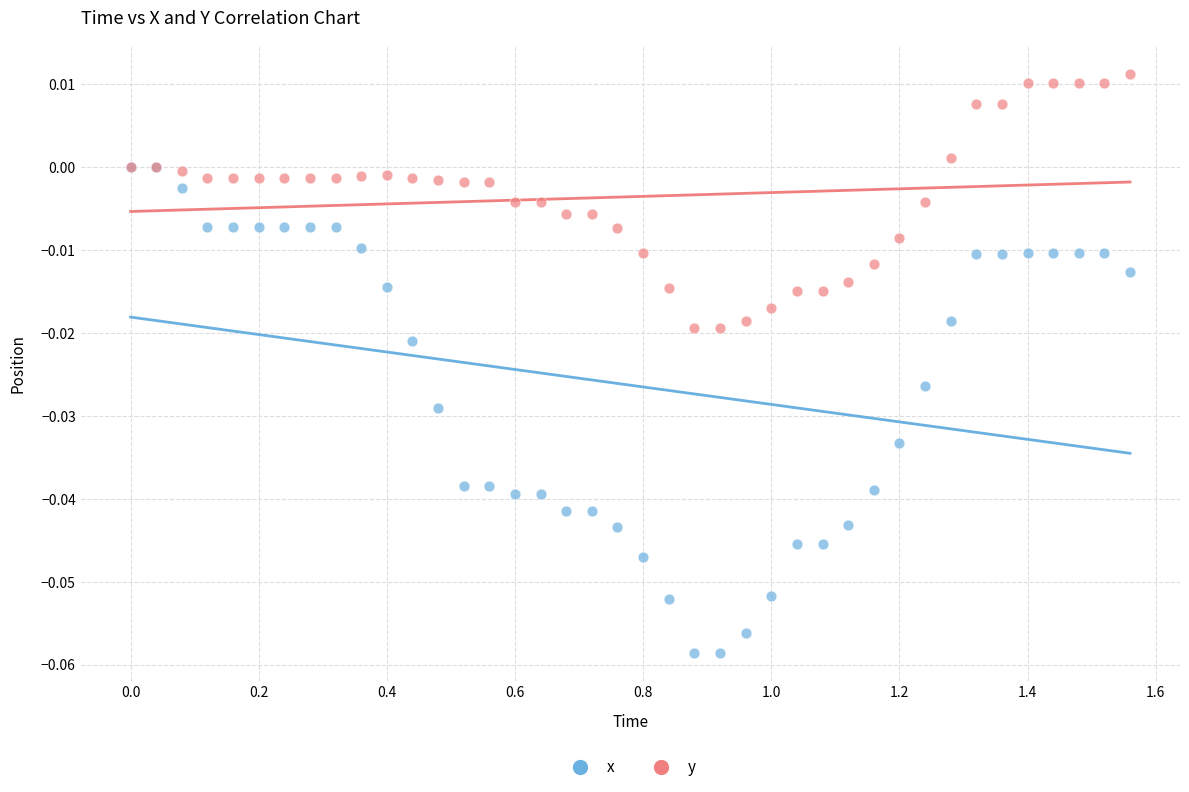

What are all the series names shown in the legend?

x, y